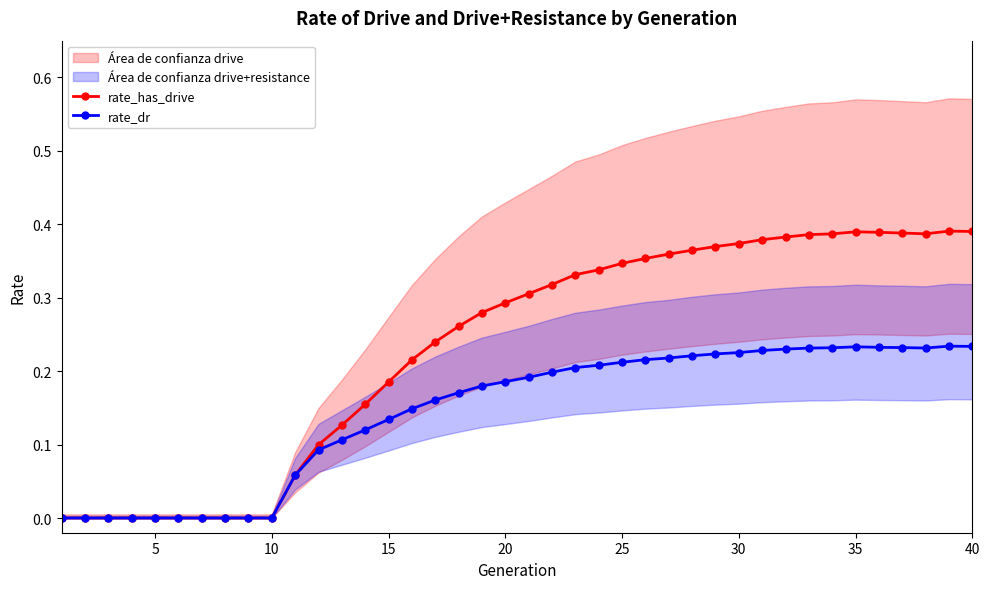

Which series has the largest range (max minus min)?

rate_has_drive